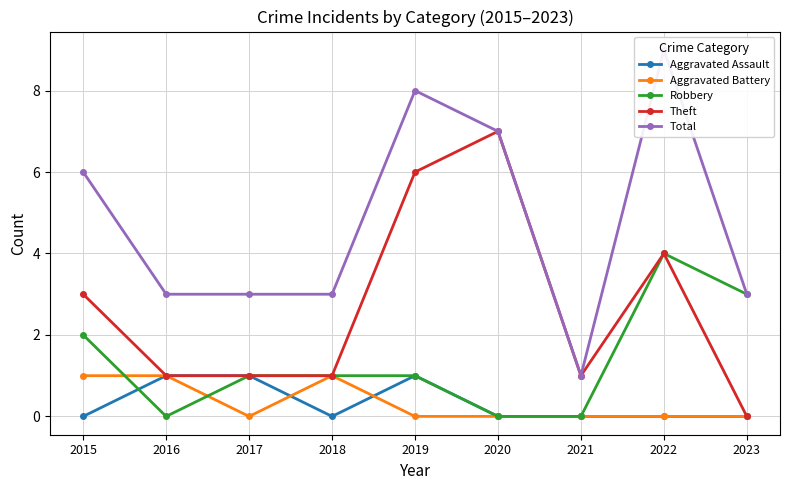

True or false: Theft and Aggravated Assault cross at least once.

False